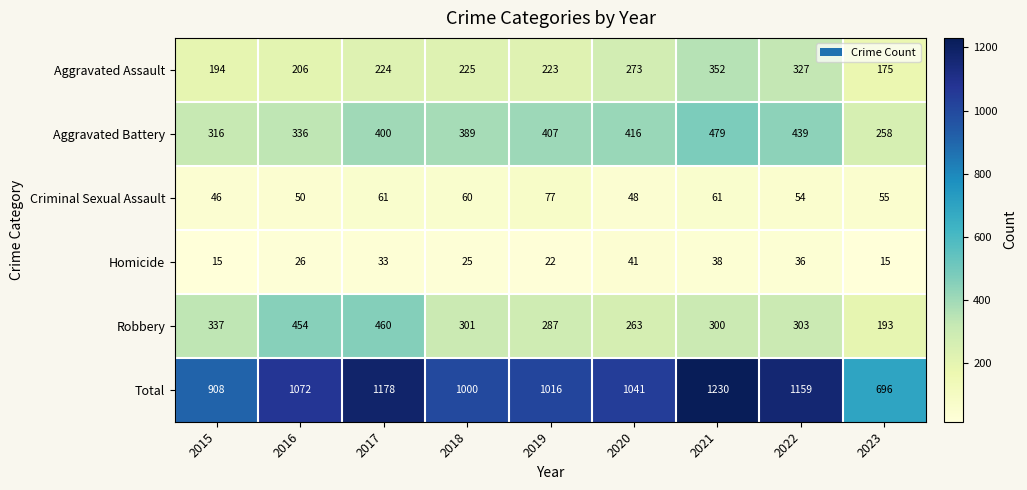

Rank the categories by Aggravated Assault value from highest to lowest.

2021, 2022, 2020, 2018, 2017, 2019, 2016, 2015, 2023